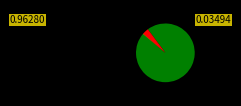

Is there a majority slice in this chart?

Yes